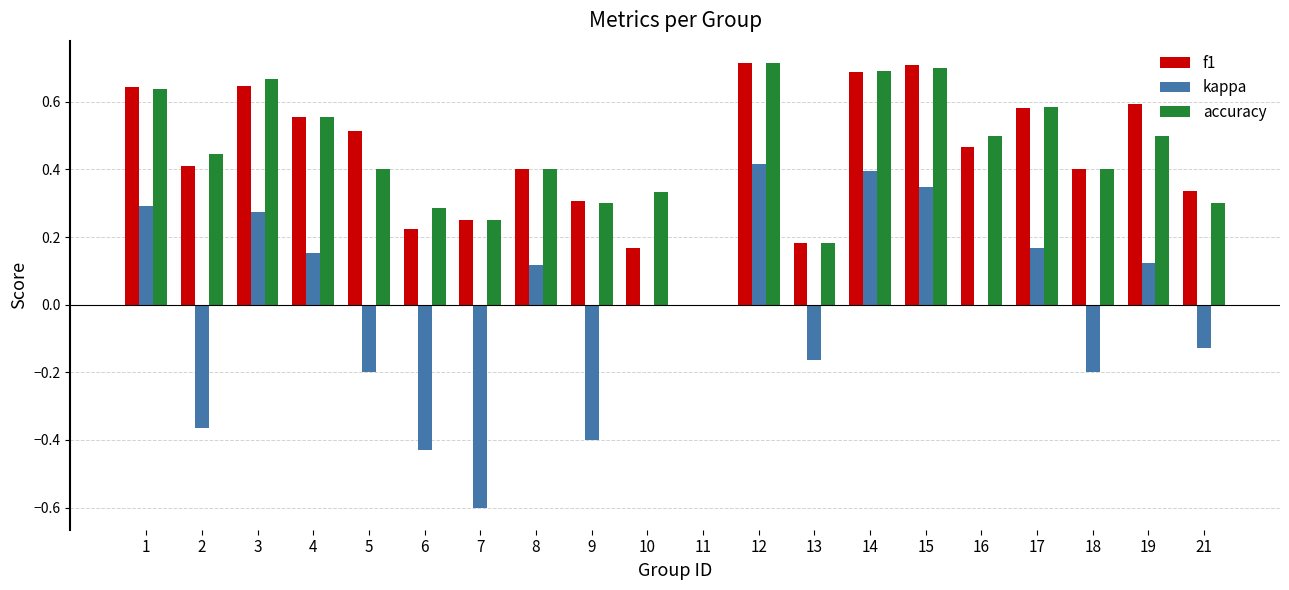

Is the value of accuracy at 2 greater than the value of kappa at 3?

Yes